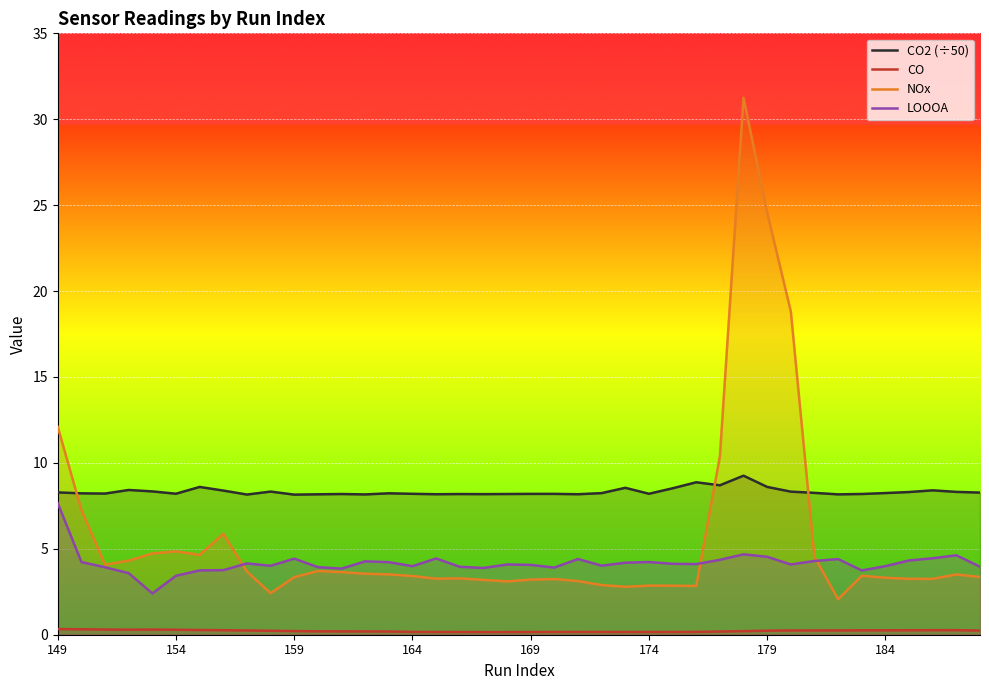

True or false: CO2 (÷50) and NOx cross at least once.

True